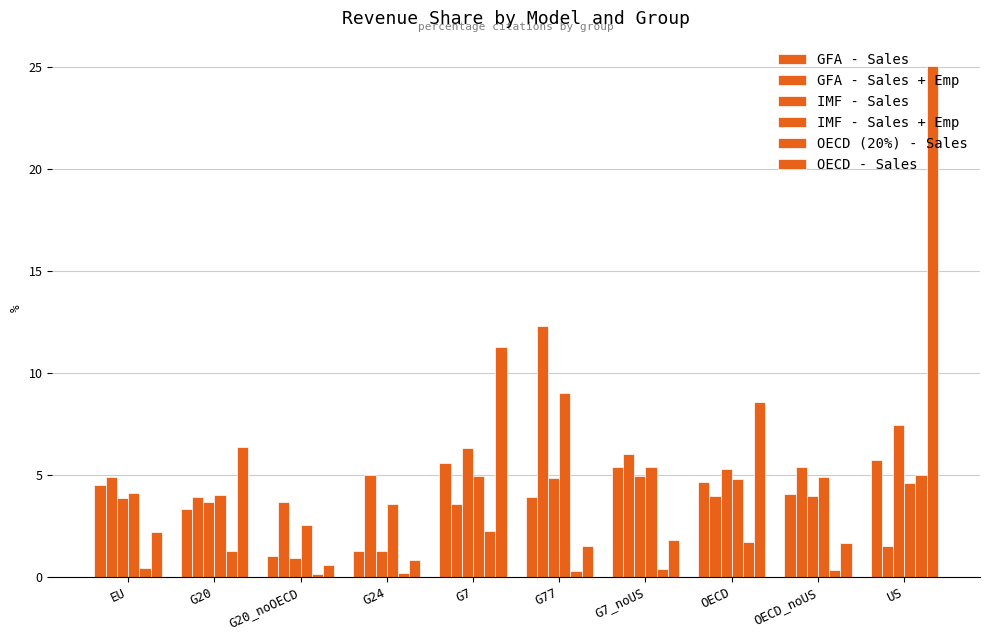

How many categories are shown in the chart?

10